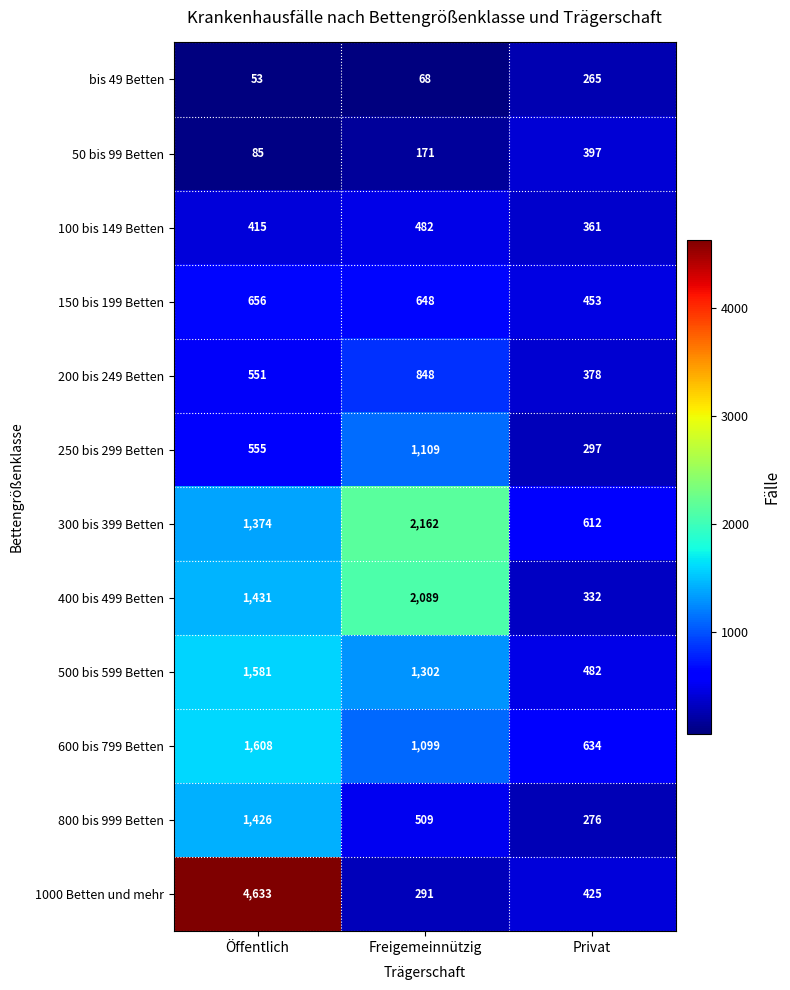

How many values in the 600 bis 799 Betten series are below 1099?

1